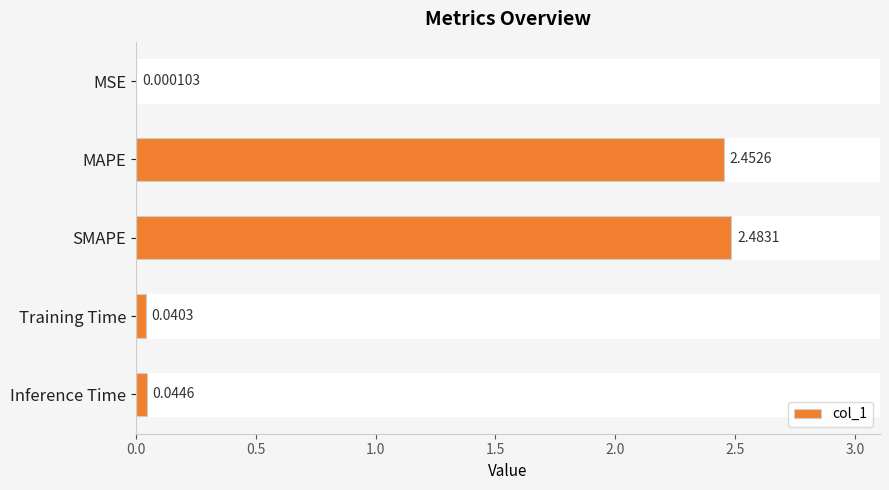

Between SMAPE and MSE, which is larger?

SMAPE